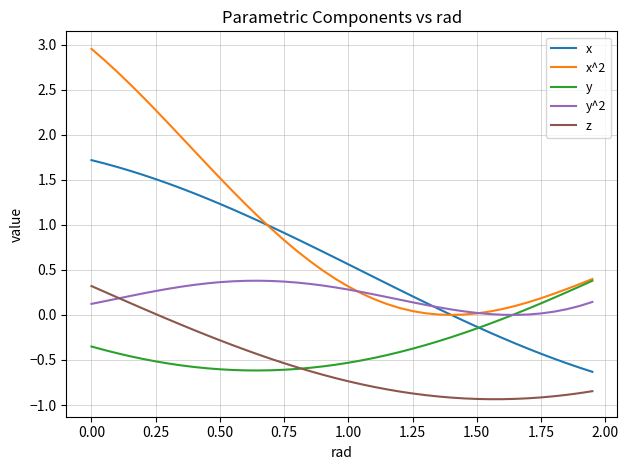

Which series has the largest range (max minus min)?

x^2